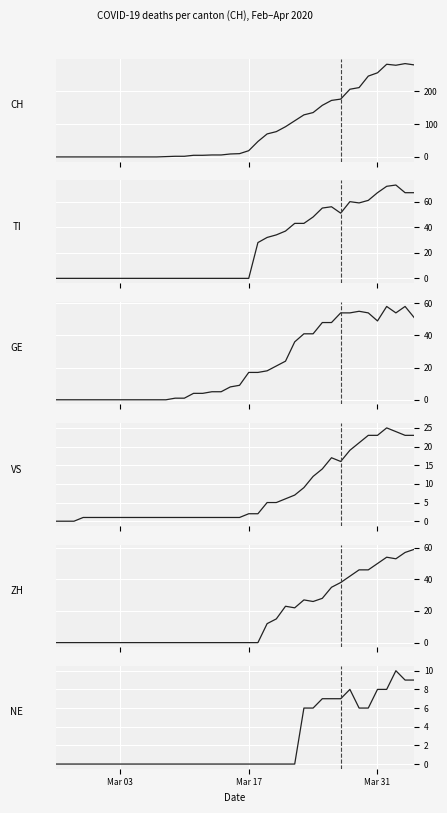

In VS, how many points are higher than both neighbors (excluding endpoints)?

2